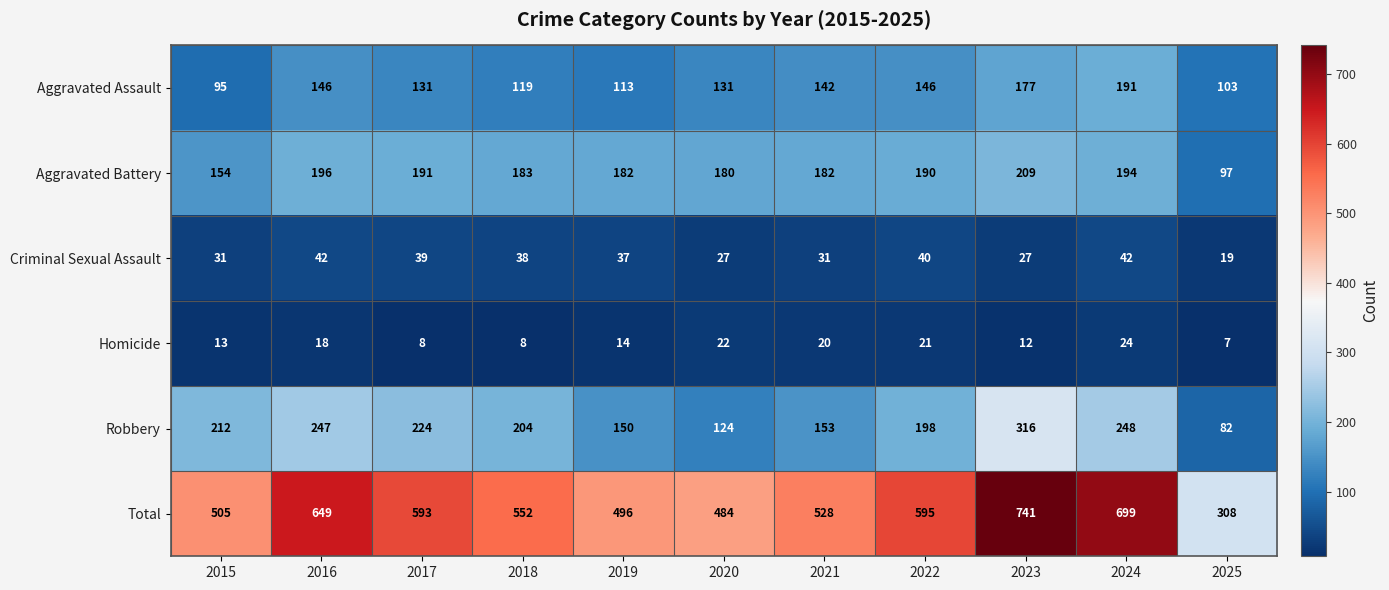

What is the sum of all Total values?

6150